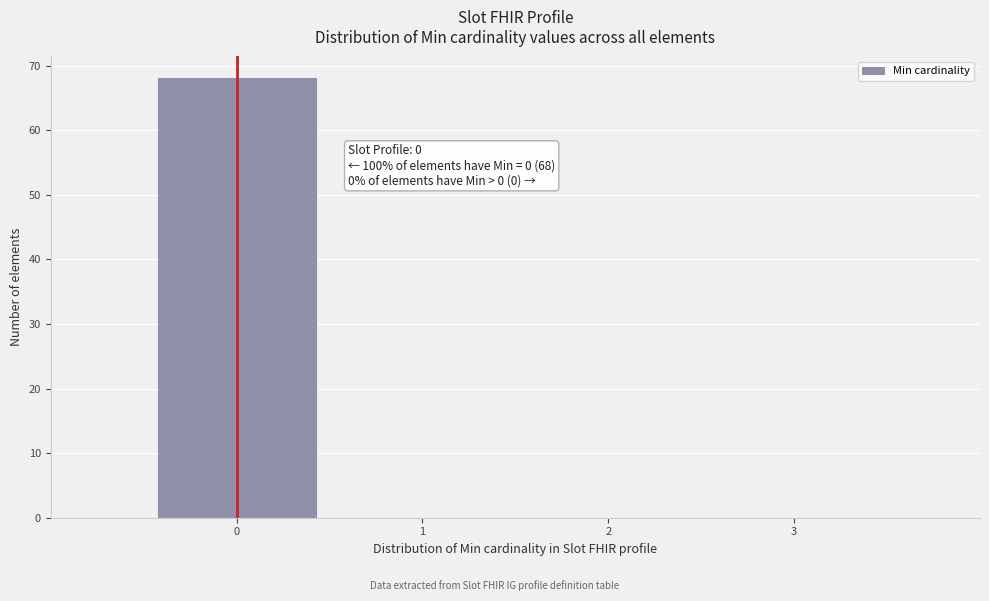

Over which range of the x-axis is the bar tallest?

-0.5 to 0.5